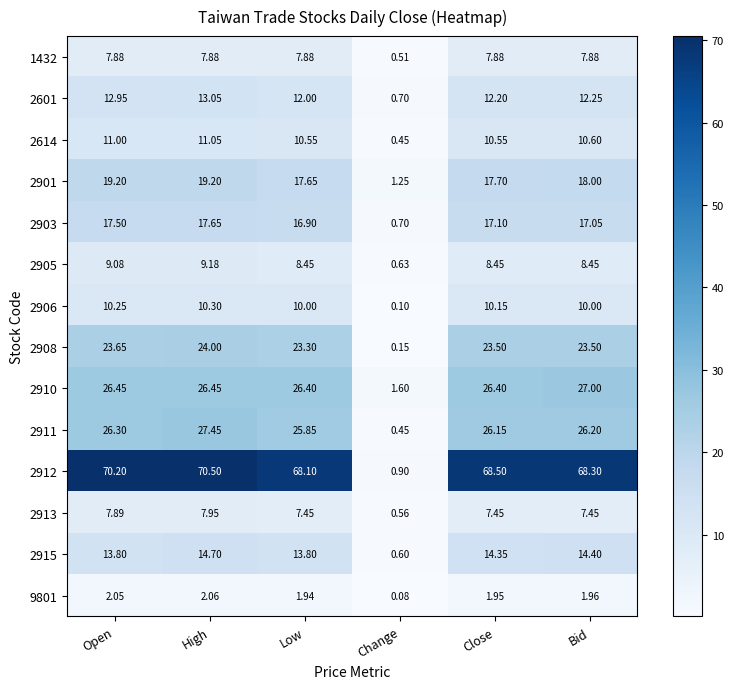

At which category does the chart reach its minimum across all series?

Change